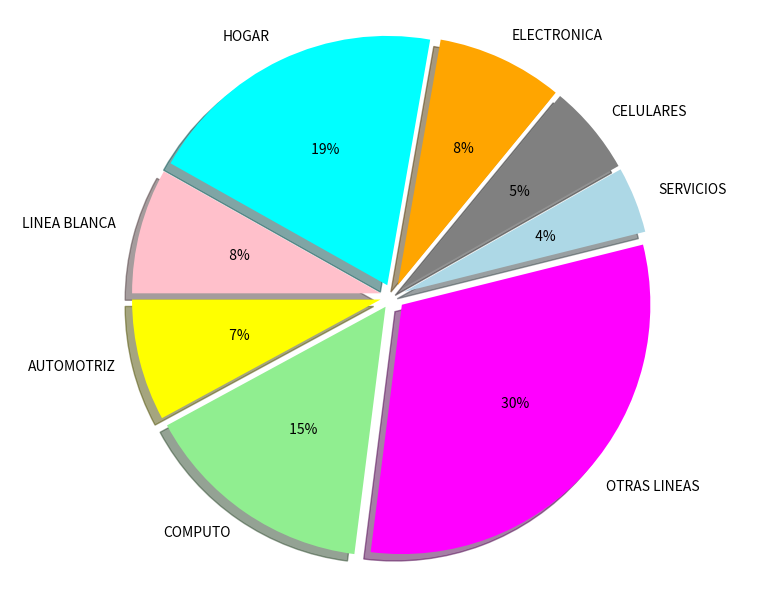

Approximately how many times larger is the value at OTRAS LINEAS compared to ELECTRONICA?

3.8